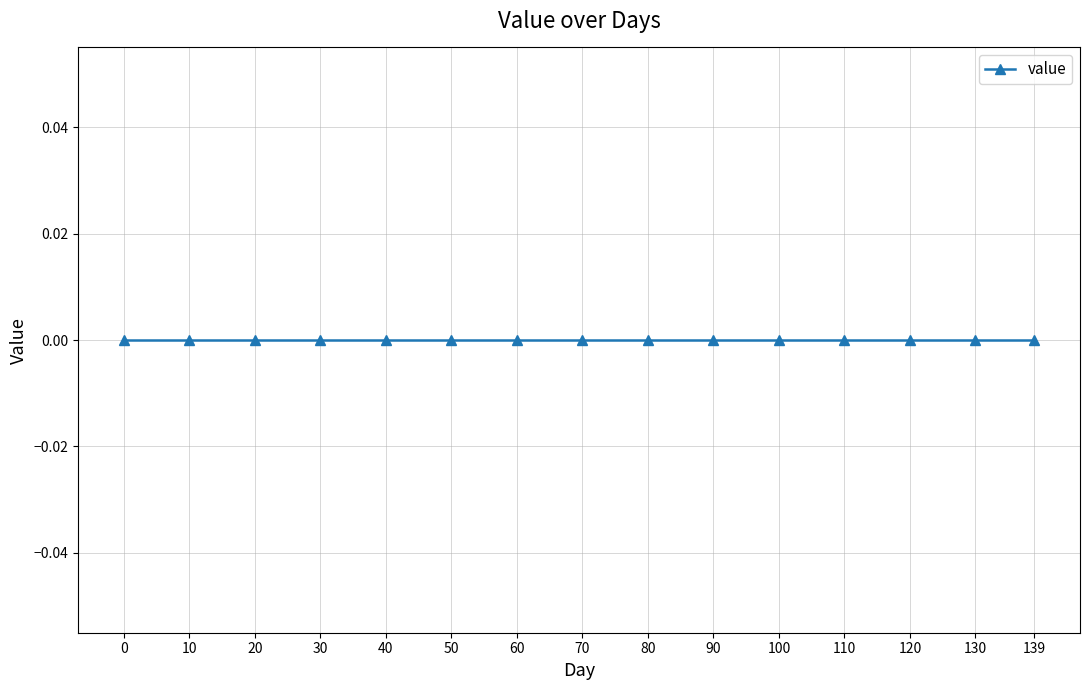

Is it true that value equals 0 at 40?

True